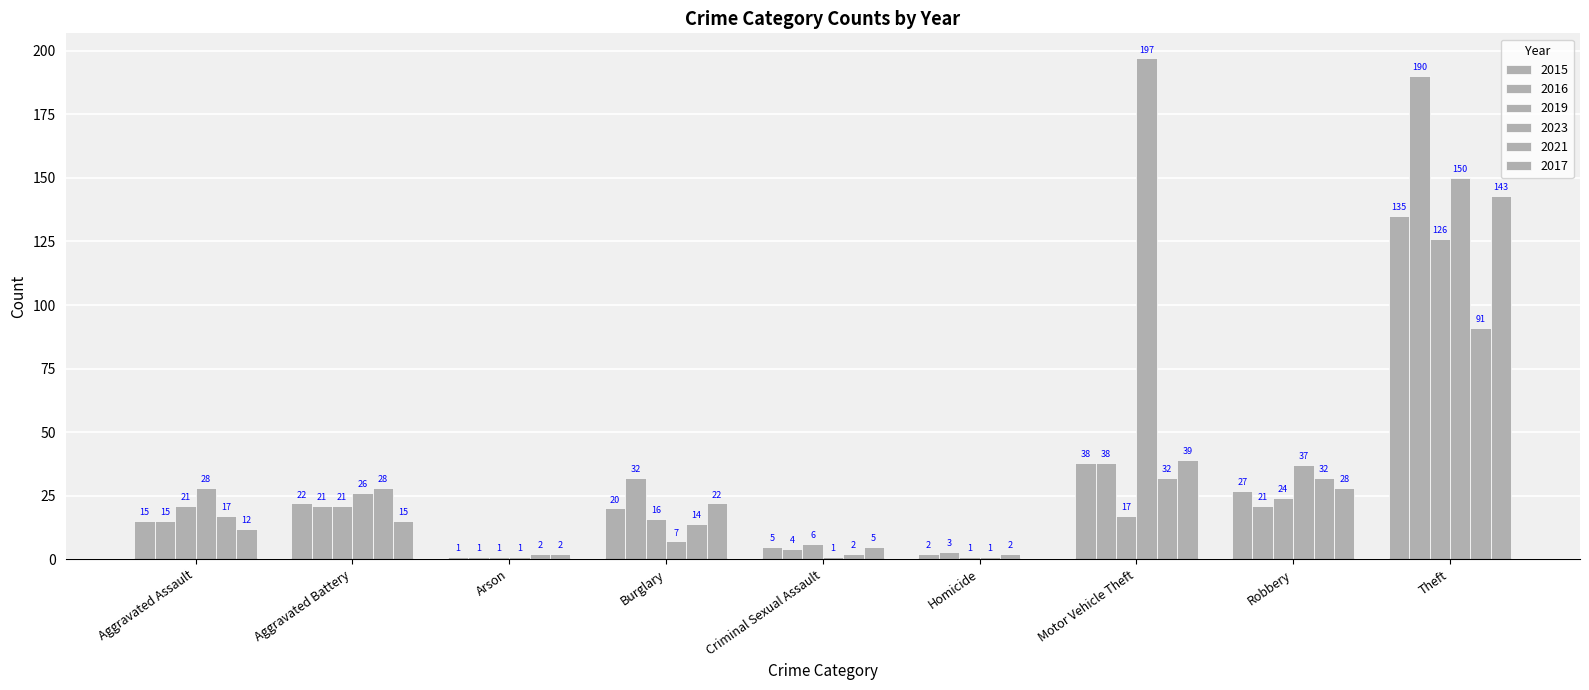

How many data points does each series have?

9